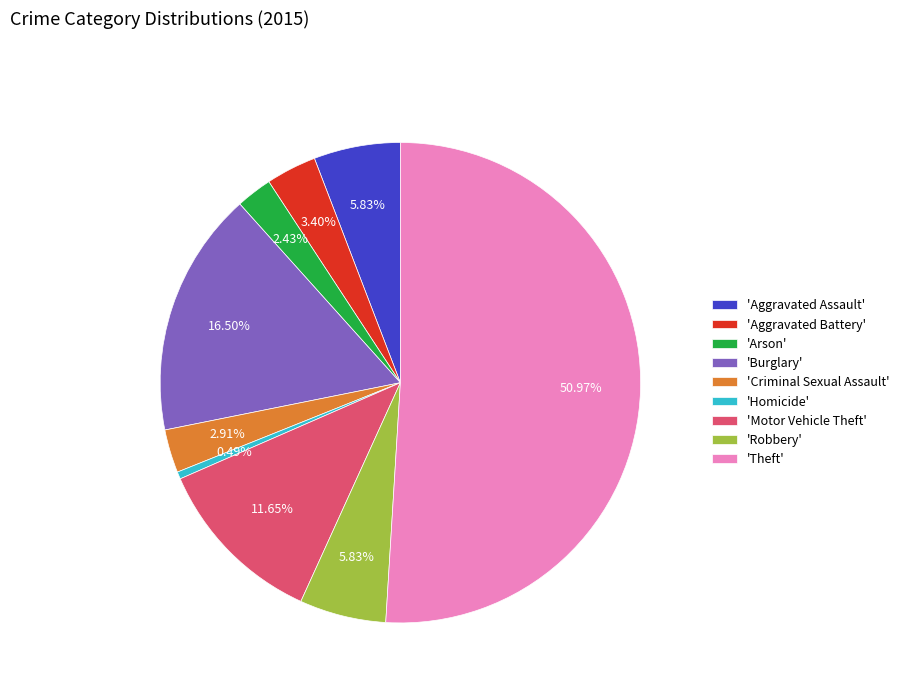

Which has a higher value, 'Arson' or 'Burglary'?

'Burglary'